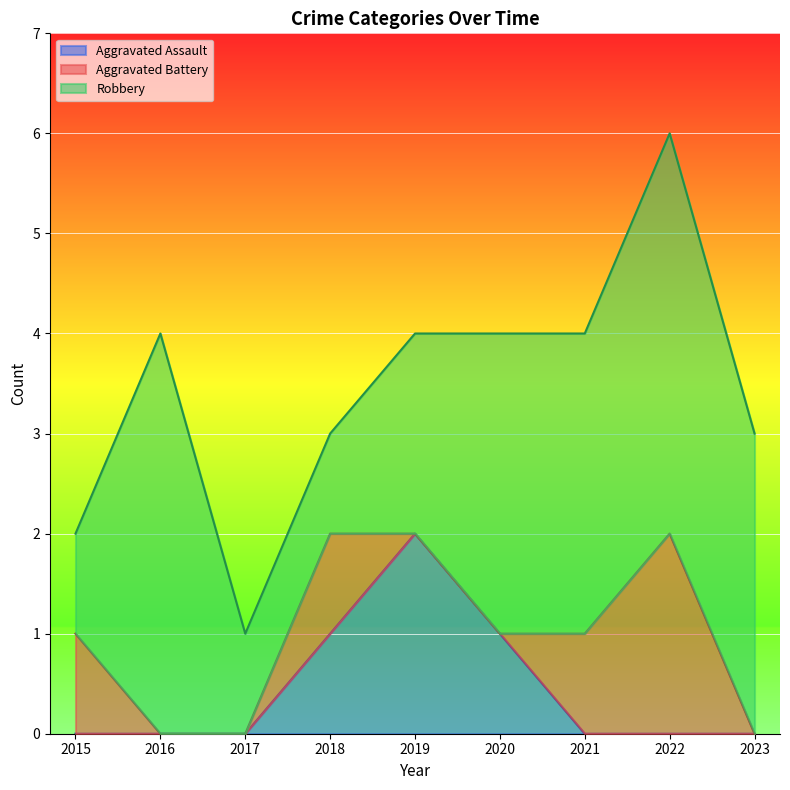

How many lines are shown in the chart?

3